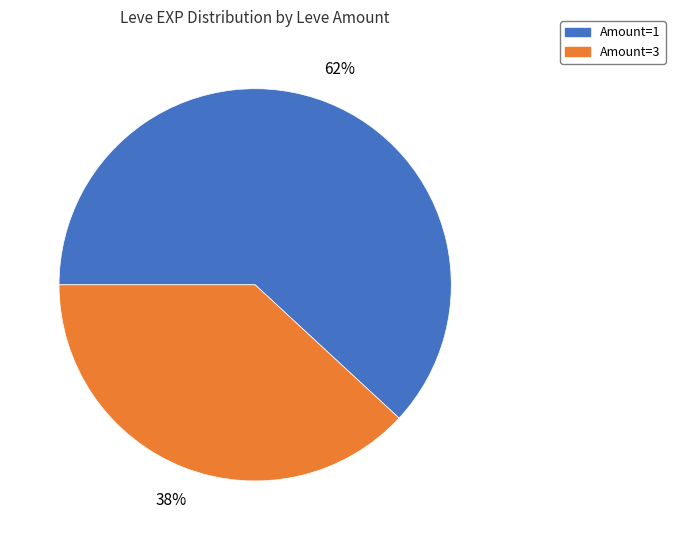

To the nearest percent, what is the average slice percentage?

50%